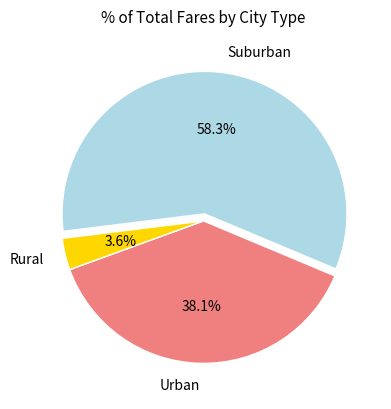

How many segments does this pie chart have?

3